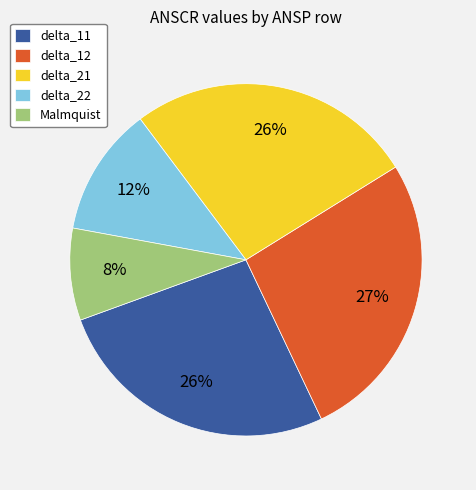

Is the sum of delta_21 and delta_22 greater than half?

No